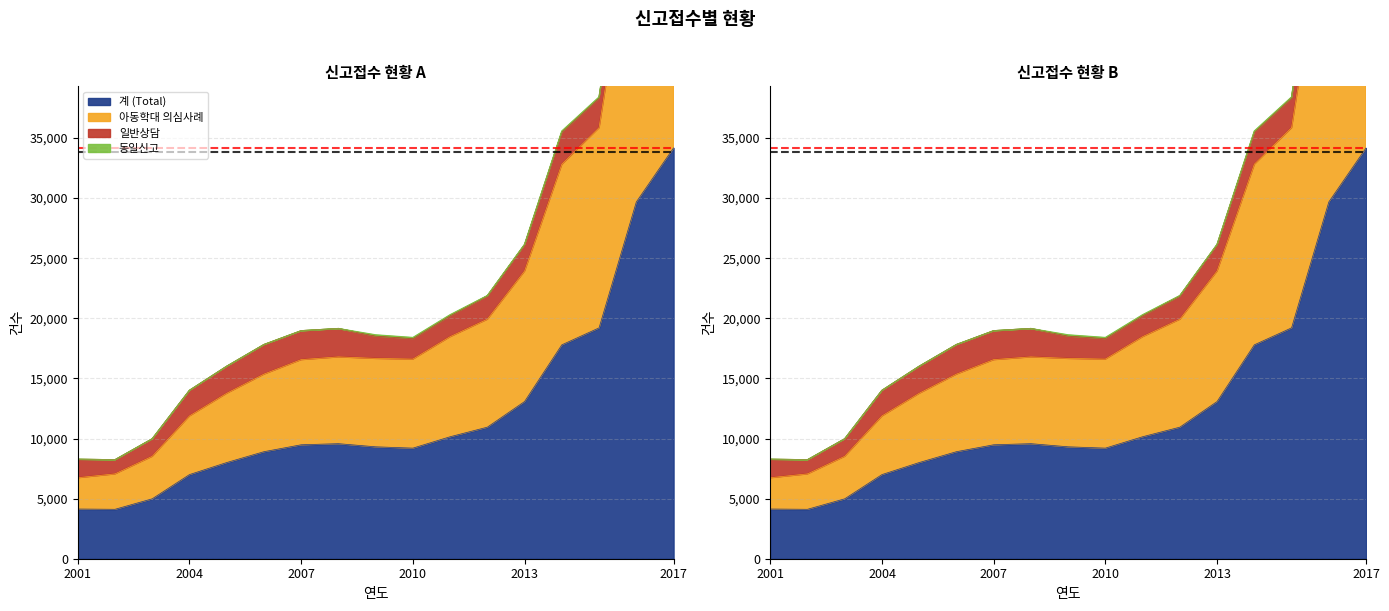

Is it true that 아동학대 의심사례 equals 20464 at 2017?

False